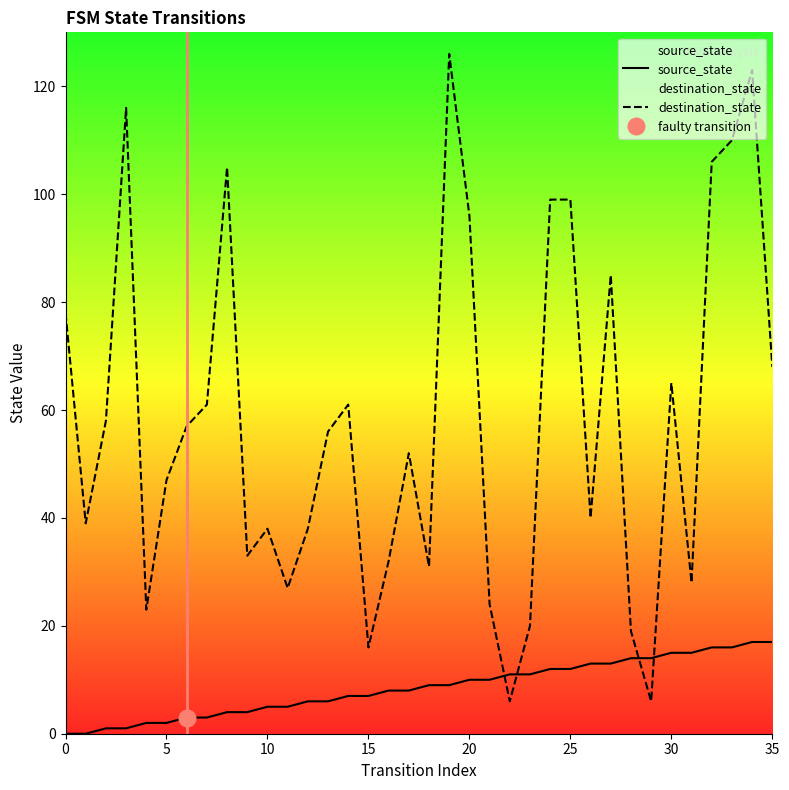

What is the difference between the maximum and minimum values in the destination_state series?

120